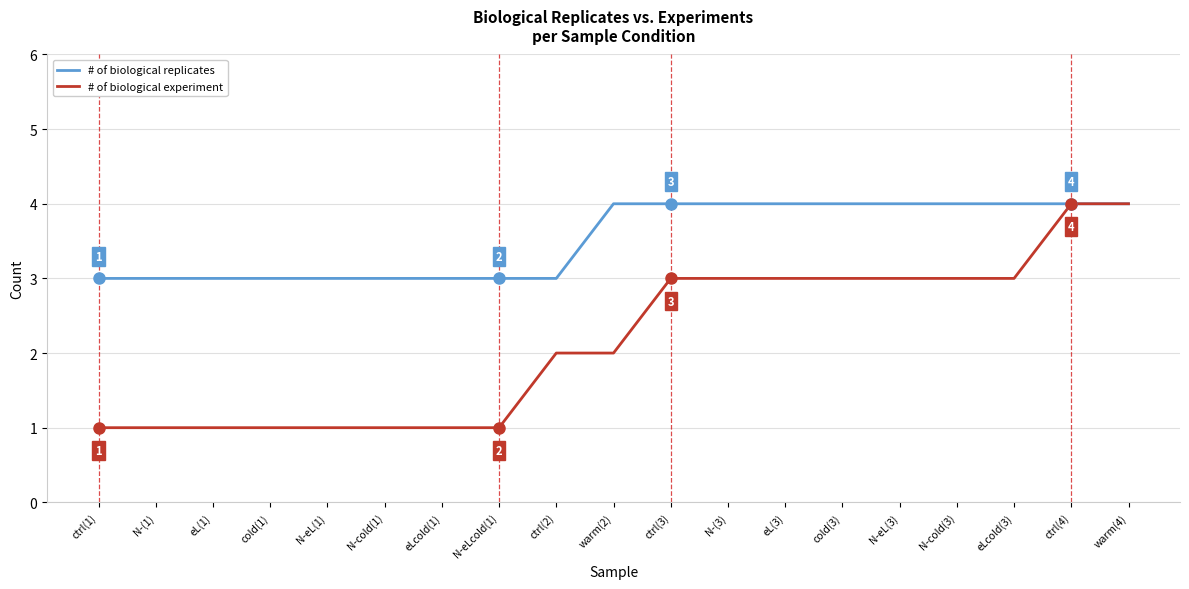

Which series has the widest spread of values?

# of biological experiment